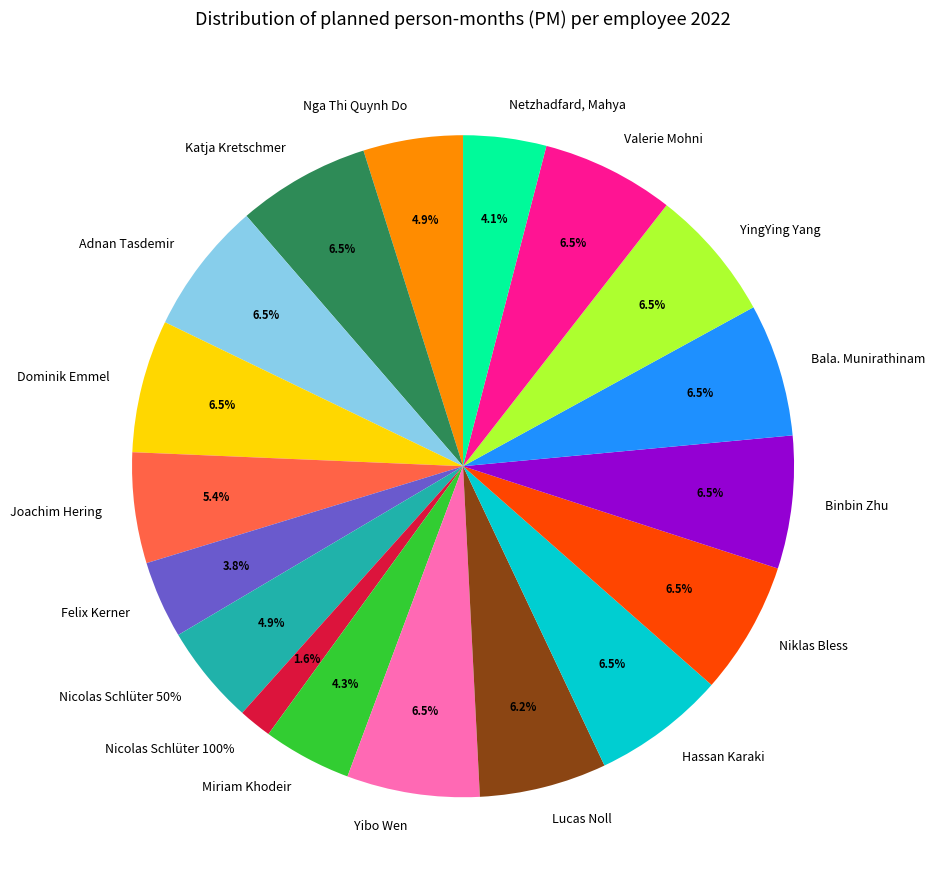

What percentage is the Nicolas Schlüter 50% slice, to the nearest percent?

5%